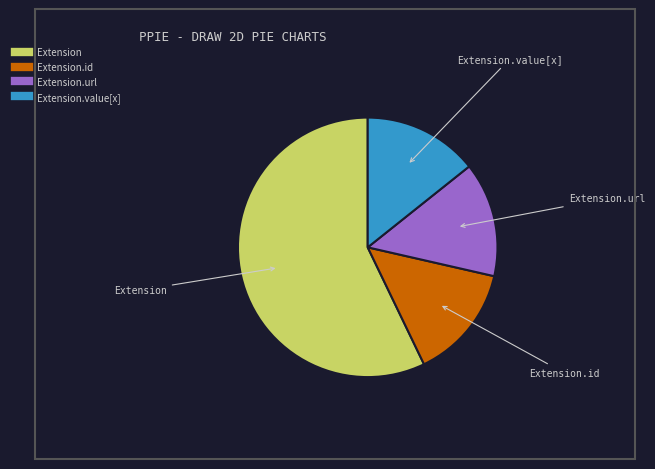

Is there a majority slice in this chart?

Yes